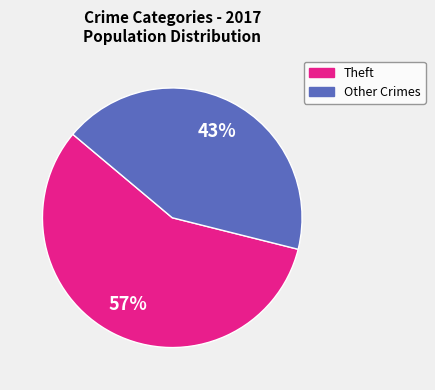

To the nearest percent, what is the average slice percentage?

50%